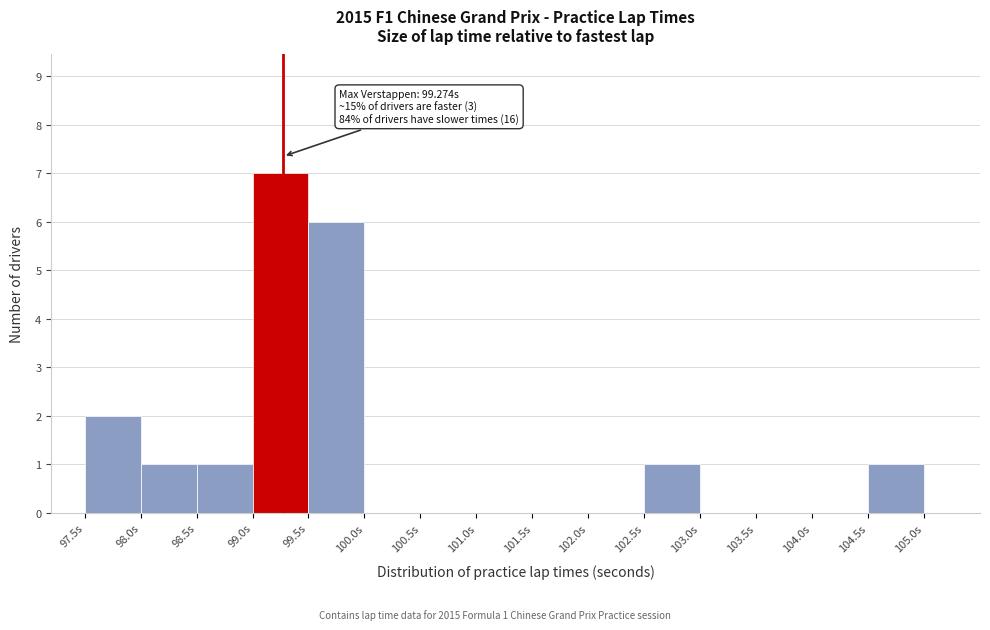

Which range on the x-axis has the tallest bar?

99.0 to 99.5